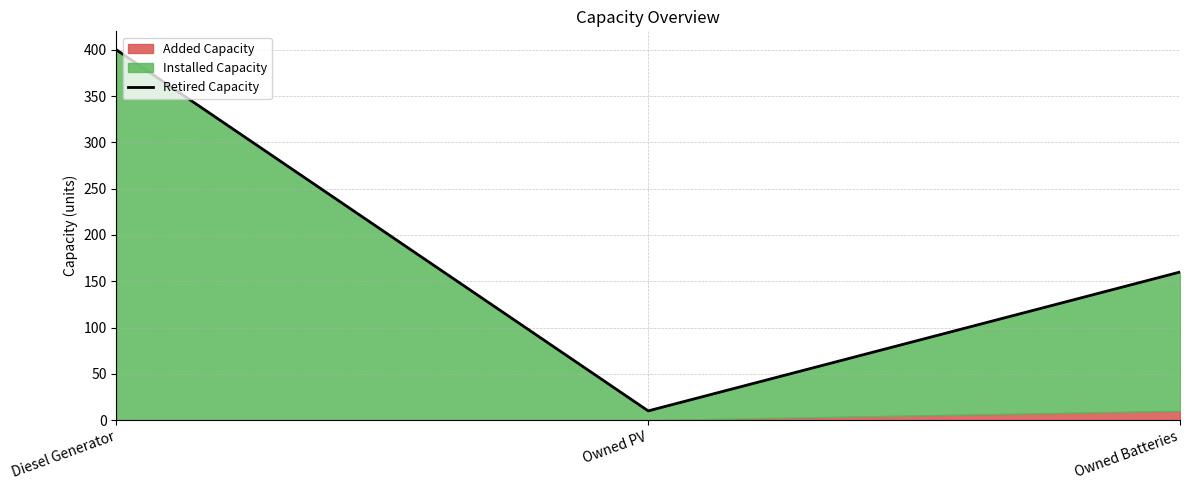

Between Owned PV and Owned Batteries, which is larger?

Owned Batteries